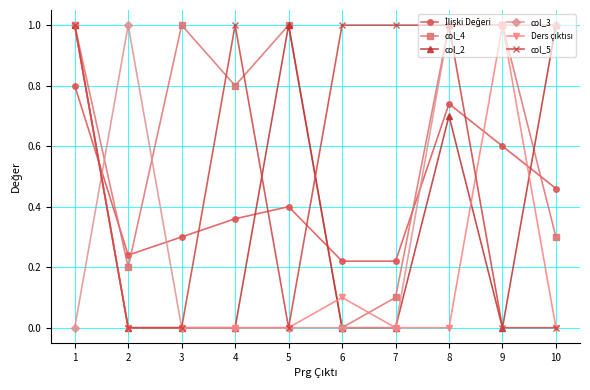

What is the greatest value displayed?

1.0